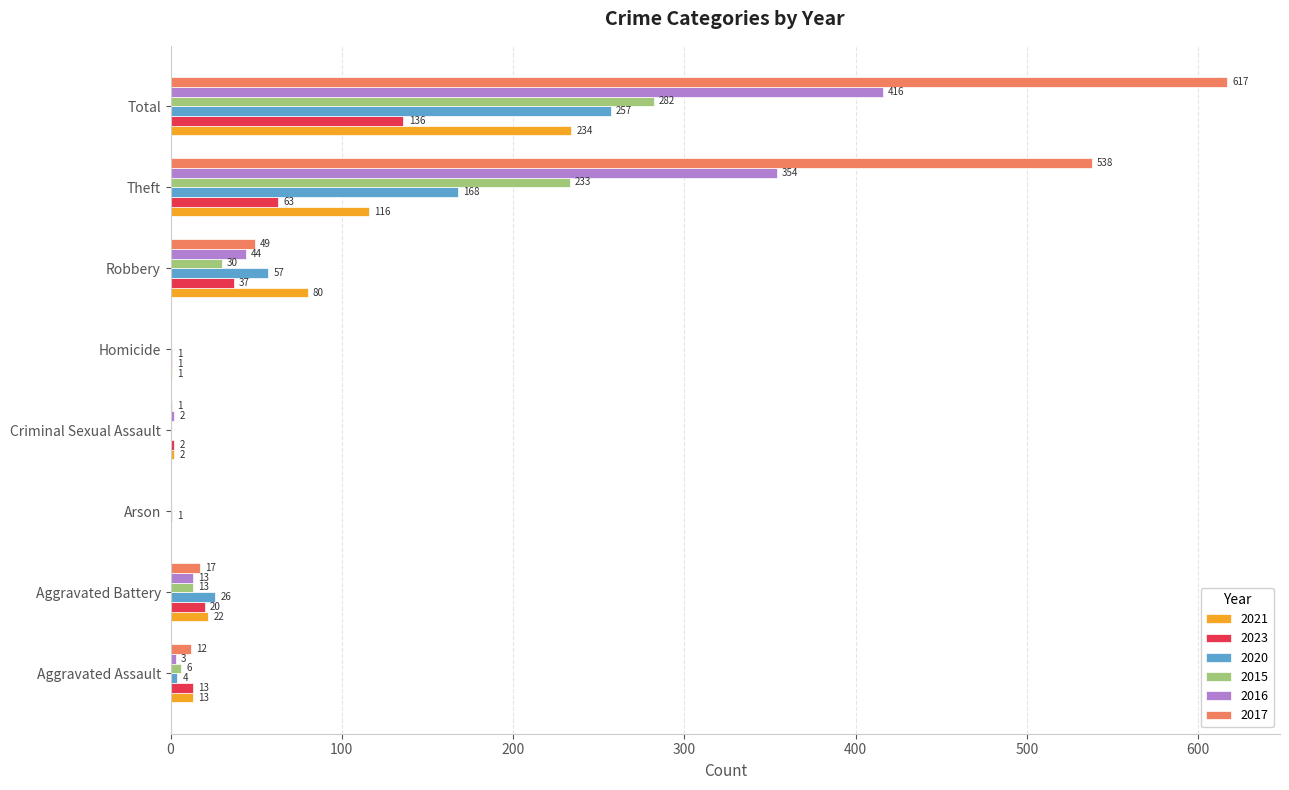

What is the sum of the 2020 values at Theft and Arson?

169